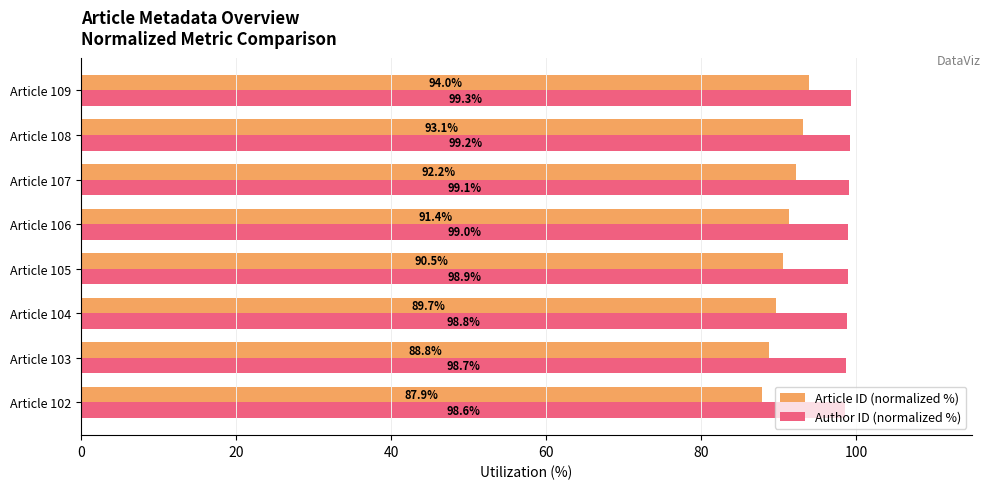

Which series has the widest spread of values?

Article ID (normalized %)